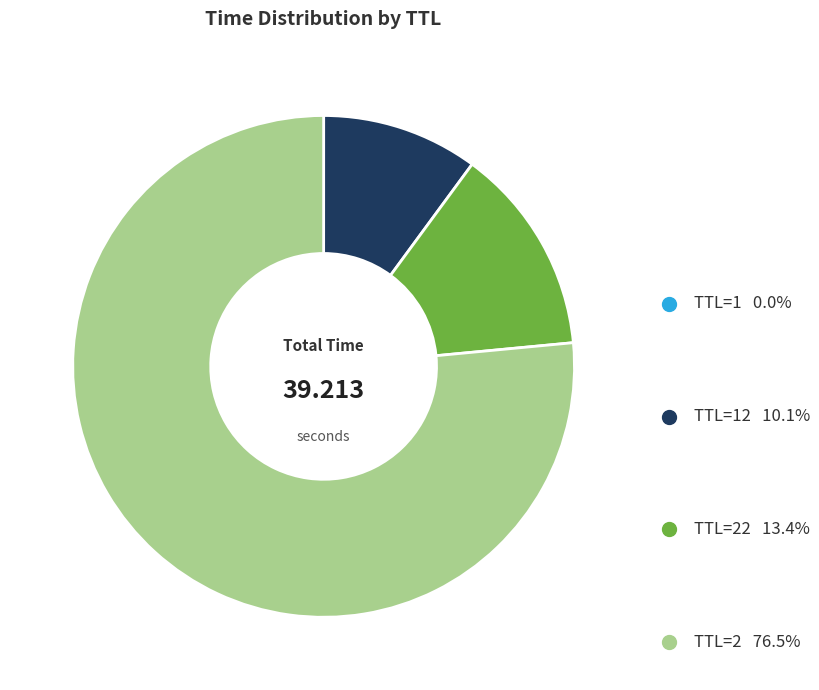

Which slice represents more than half of the pie?

TTL=2